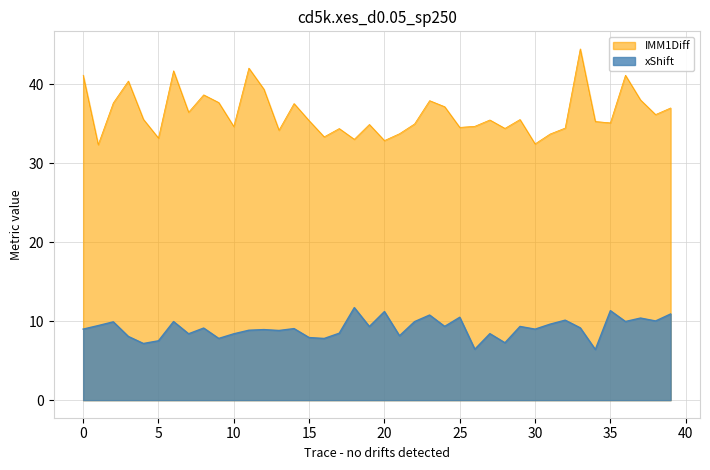

At 26, list the series in order from largest to smallest.

IMM1Diff, xShift